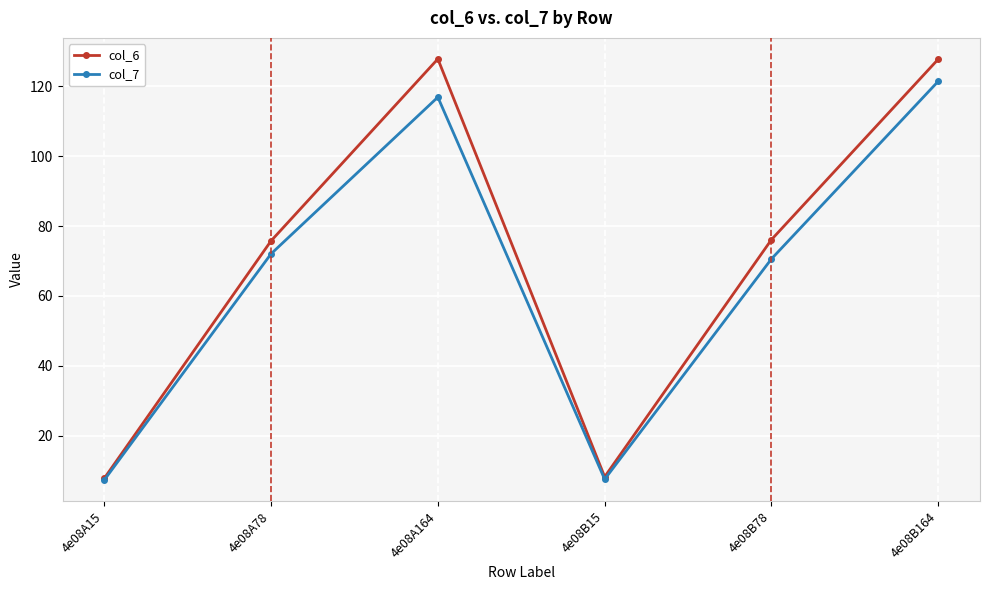

What is the total value across all series at 4e08B78?

146.7